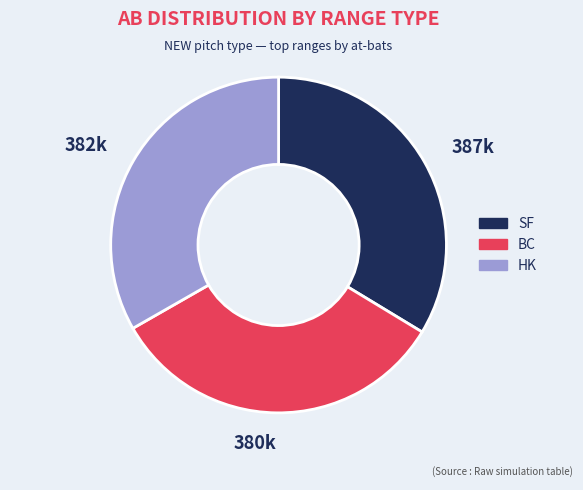

Is there a majority slice in this chart?

No